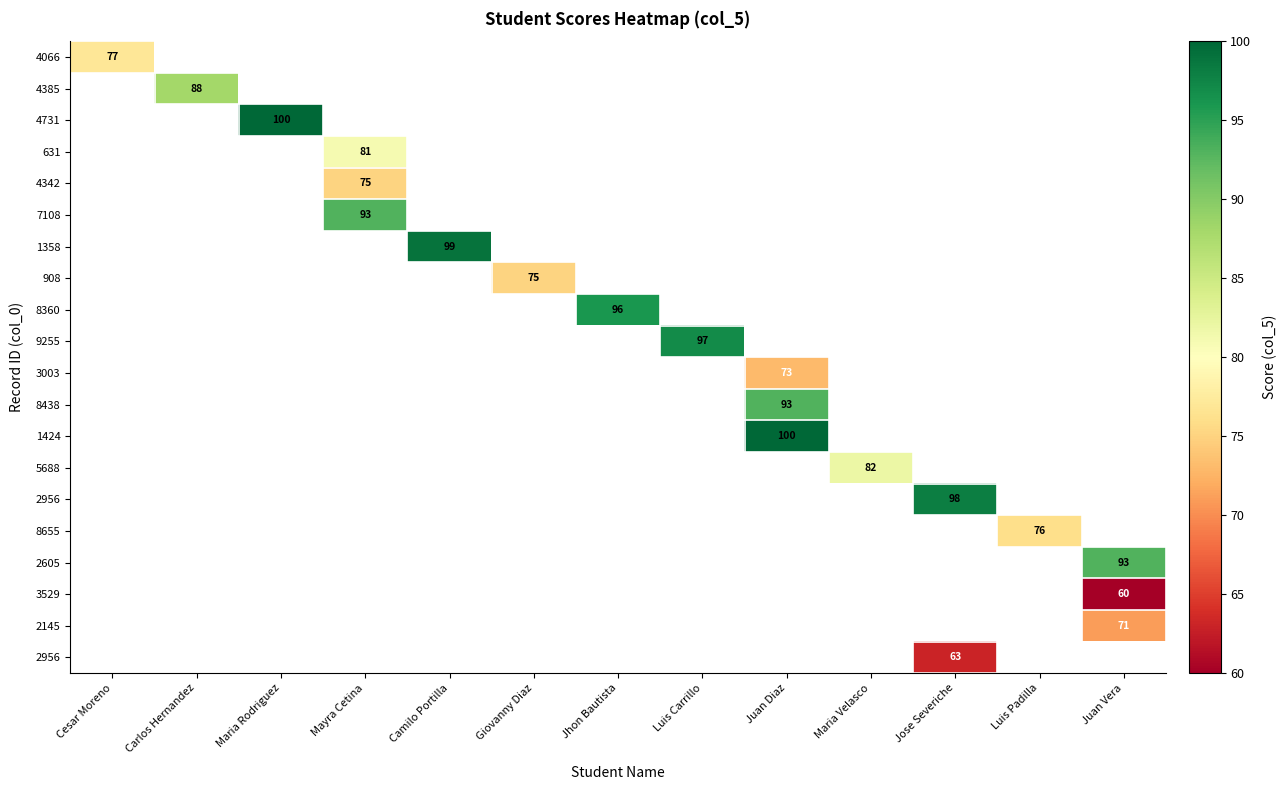

Which label corresponds to the largest value in the chart?

Maria Rodriguez